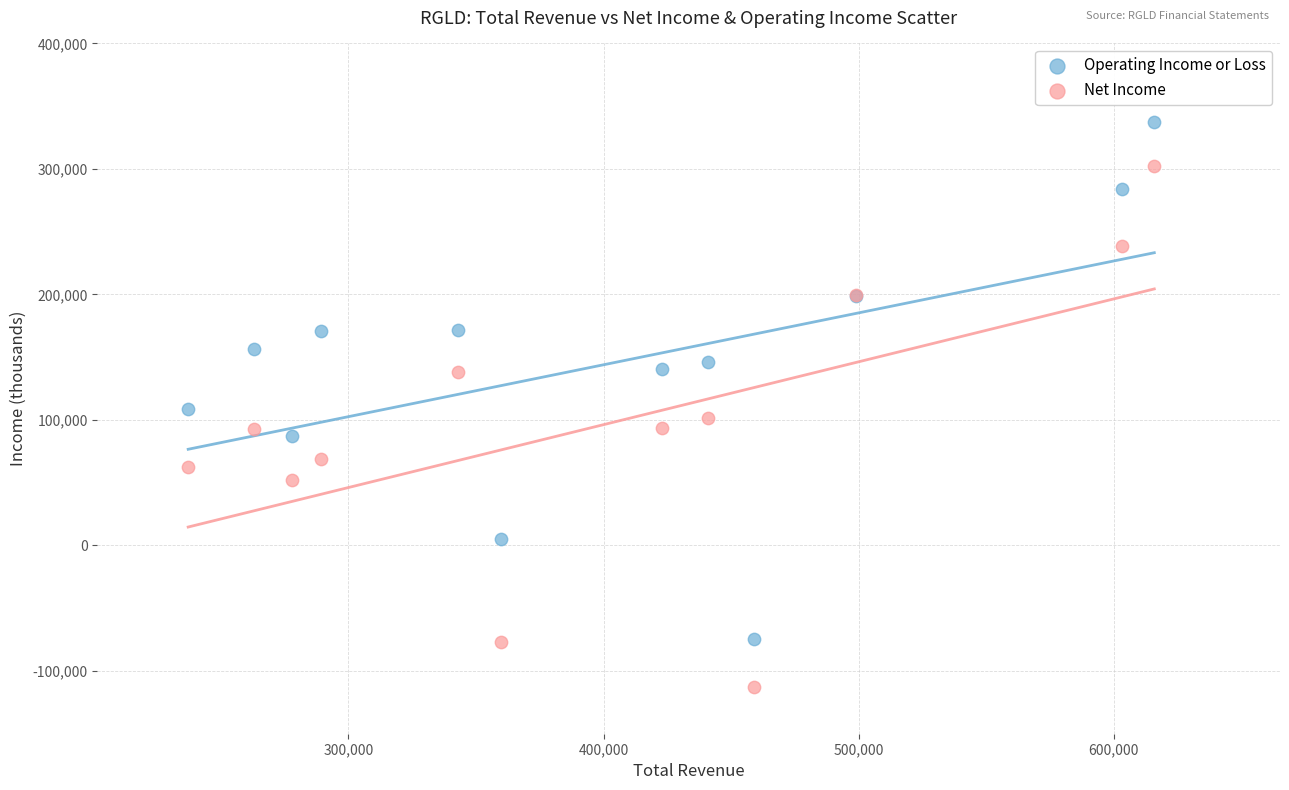

What are all the series names shown in the legend?

Operating Income or Loss, Net Income